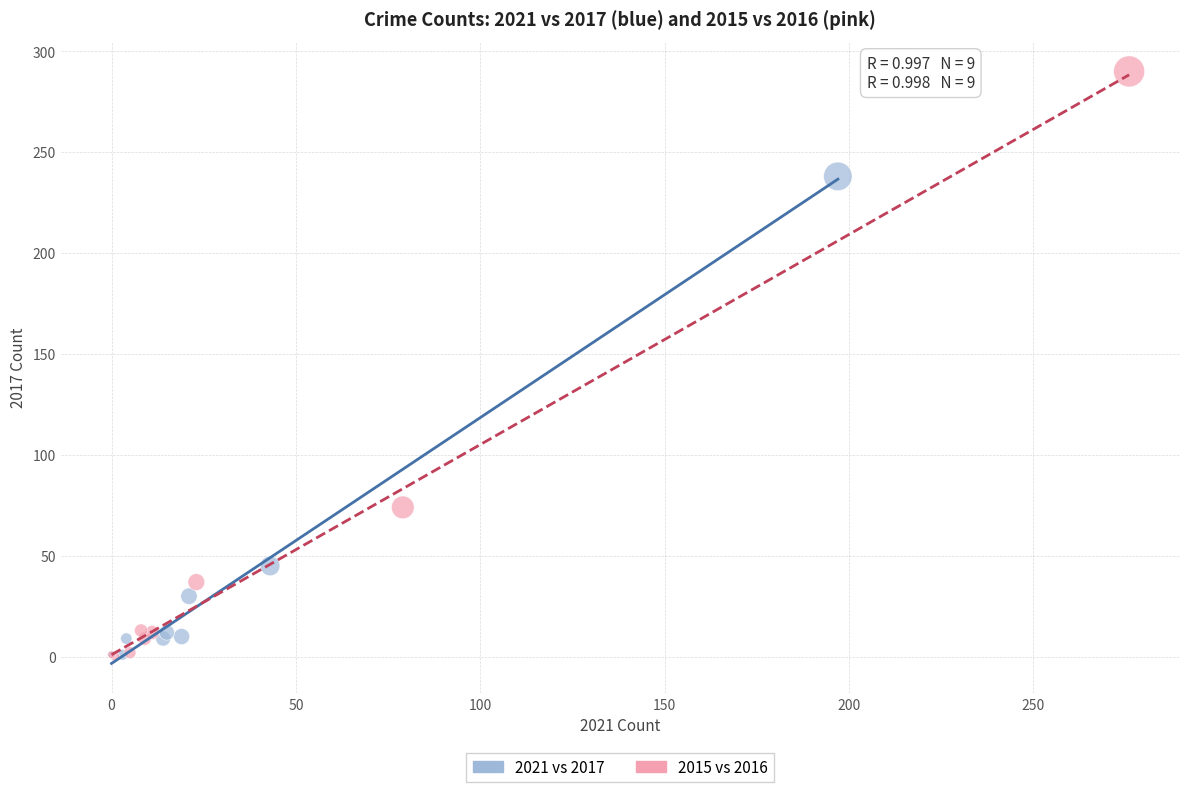

Which series reaches the maximum Y coordinate?

2015 vs 2016